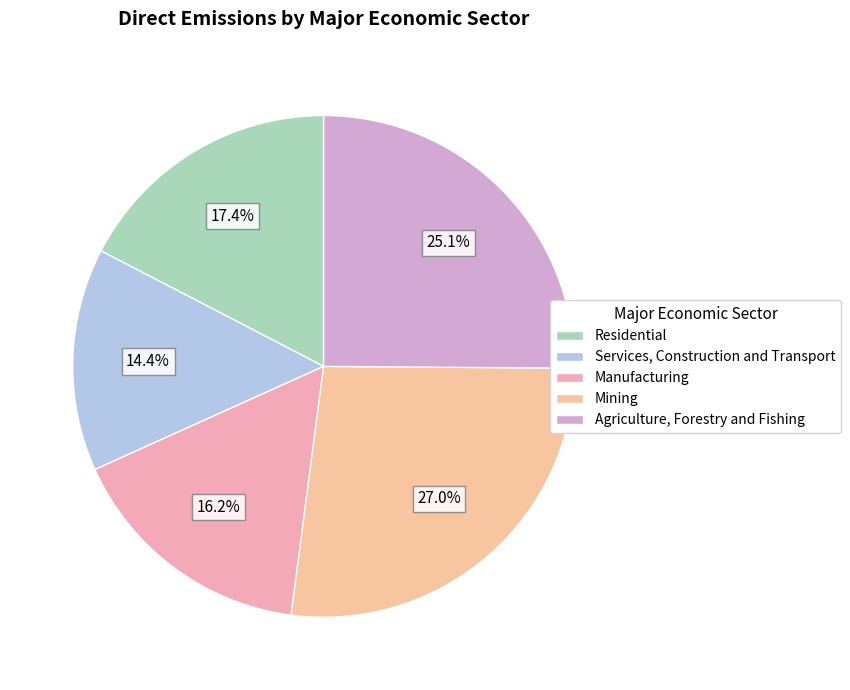

Does any single category account for the majority?

No